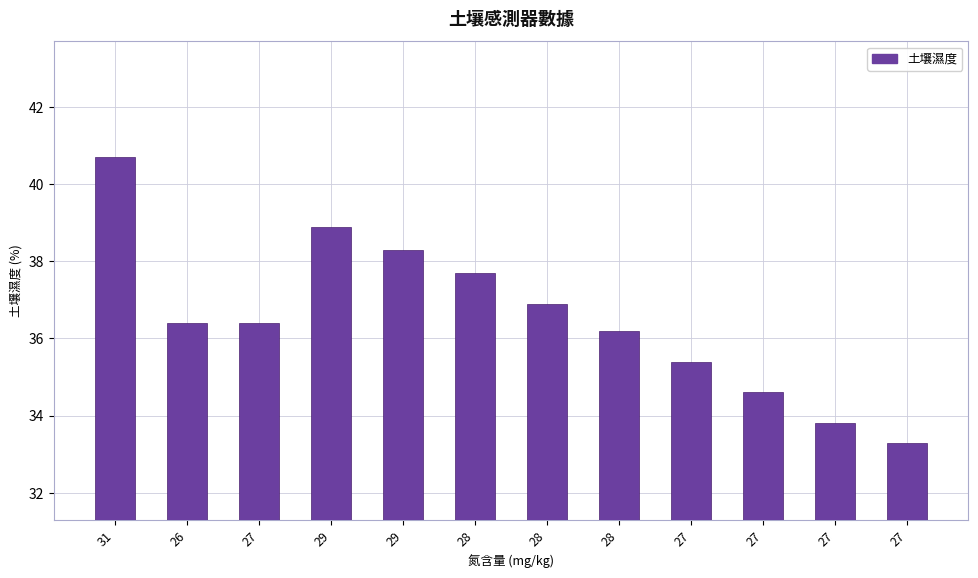

Is it true that the value at 31 is 40.7?

True